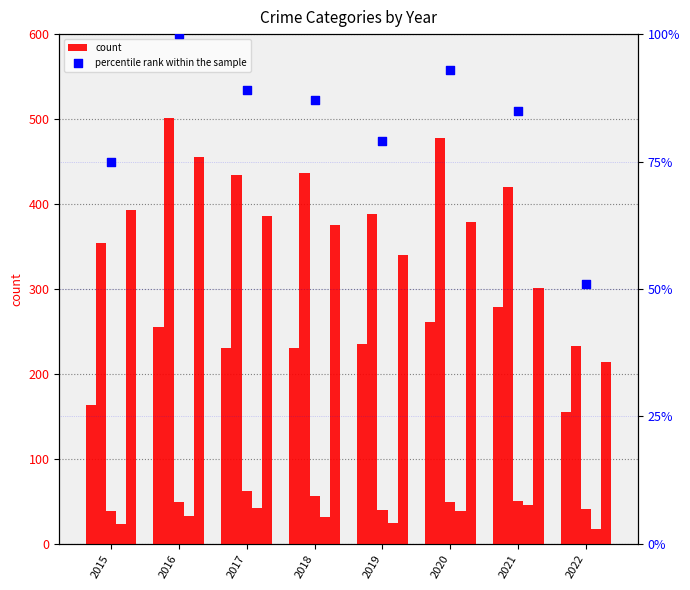

At which category is the sum across all series the highest?

2016